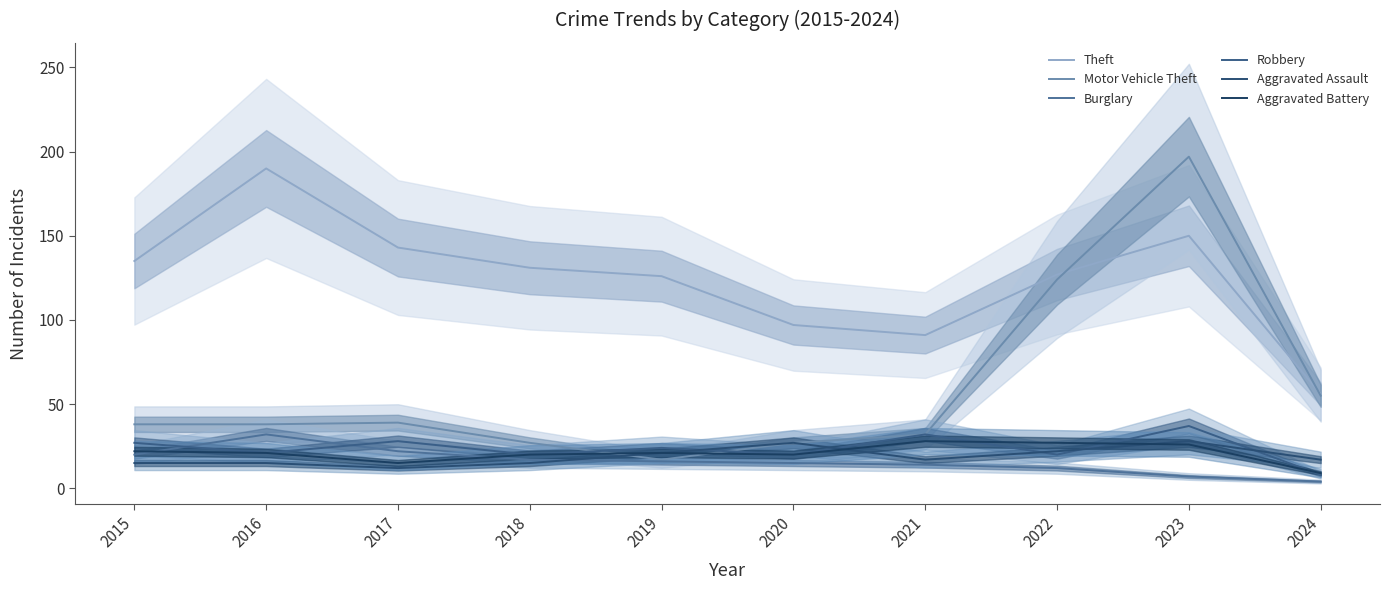

Which category has the lowest value in the Burglary series?

2024